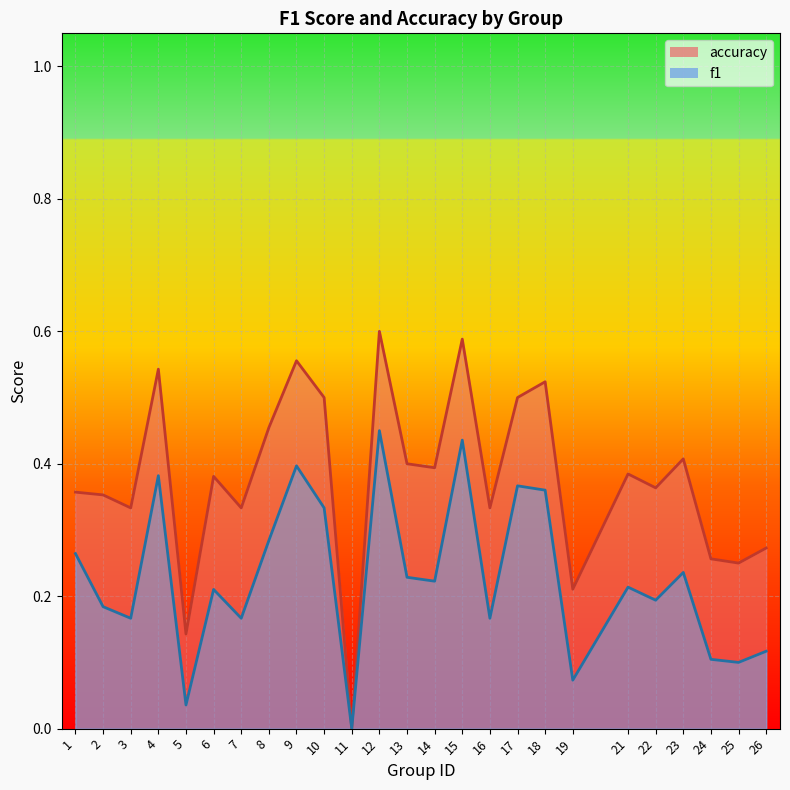

What is the value of the accuracy point at the 1st from the left?

0.4